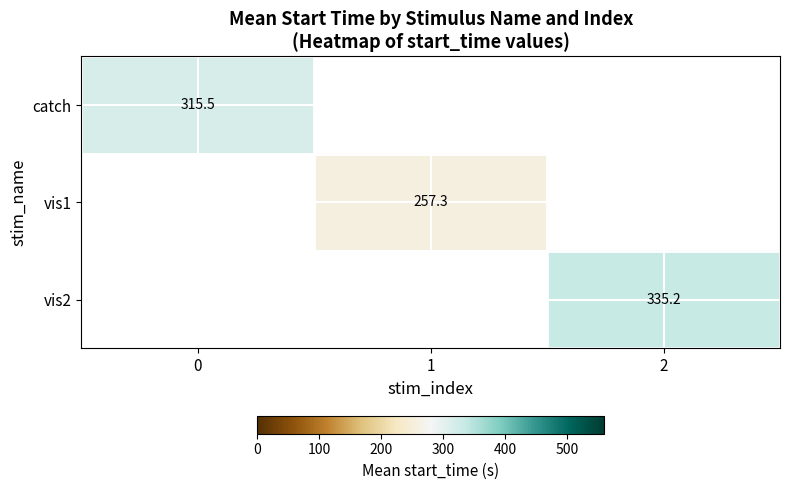

Rank the categories by catch value from highest to lowest.

0, 1, 2